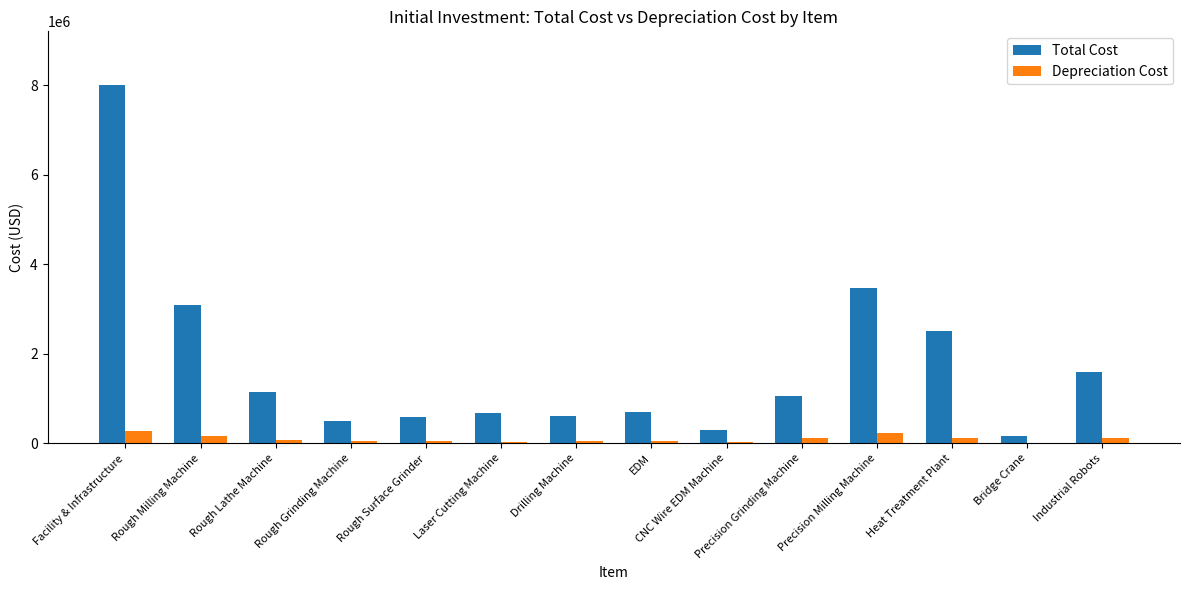

True or false: Total Cost has a value of 3460950.0 at Precision Milling Machine.

True